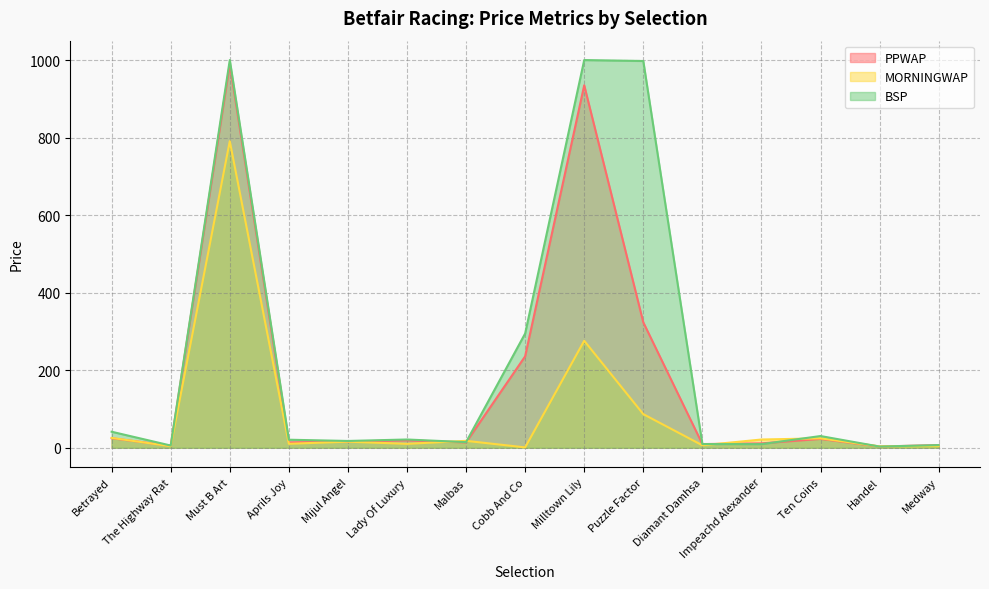

How many data points in BSP are above 20?

8